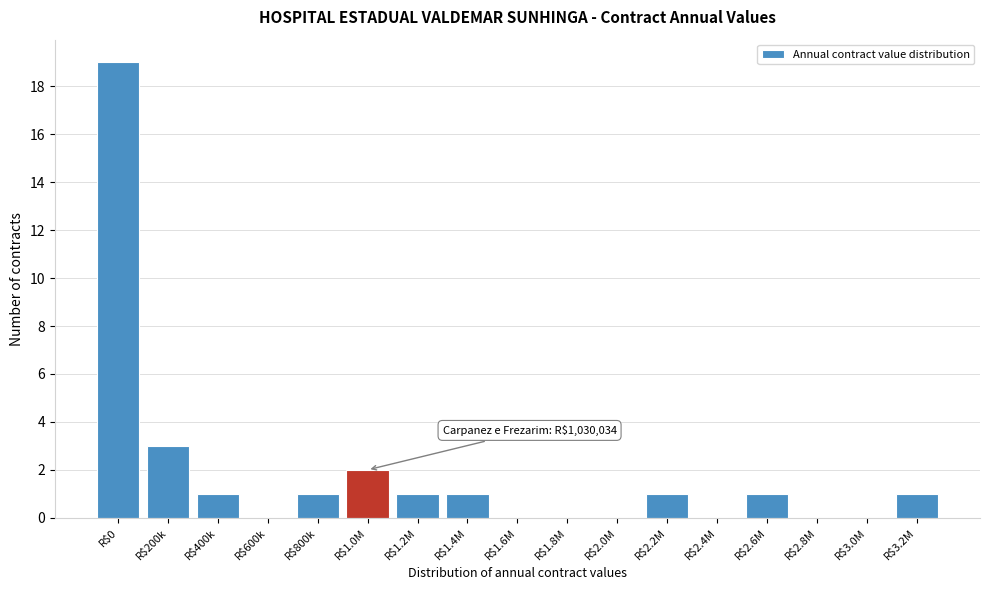

Where is the data nearest to the value 9?

R$200k